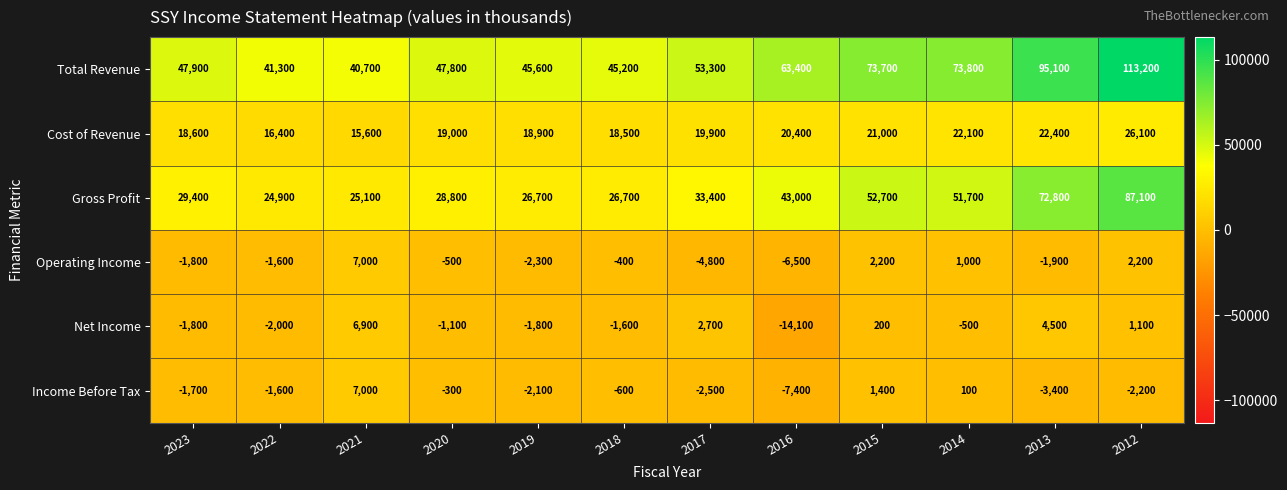

What is the spread (max minus min) of values at 2020?

48900